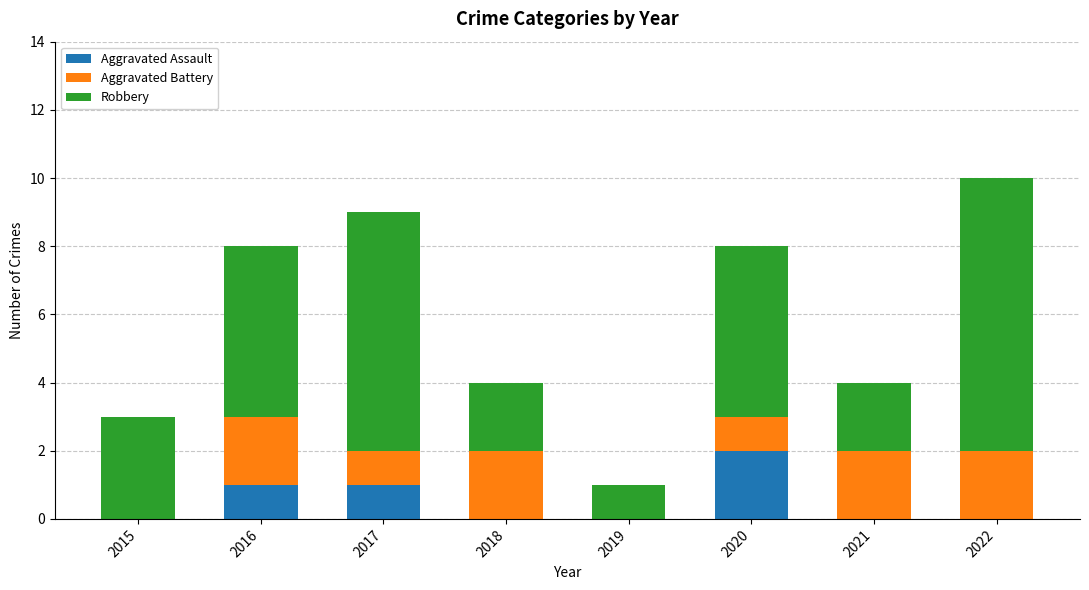

Which category has the highest value in the Aggravated Assault series?

2020